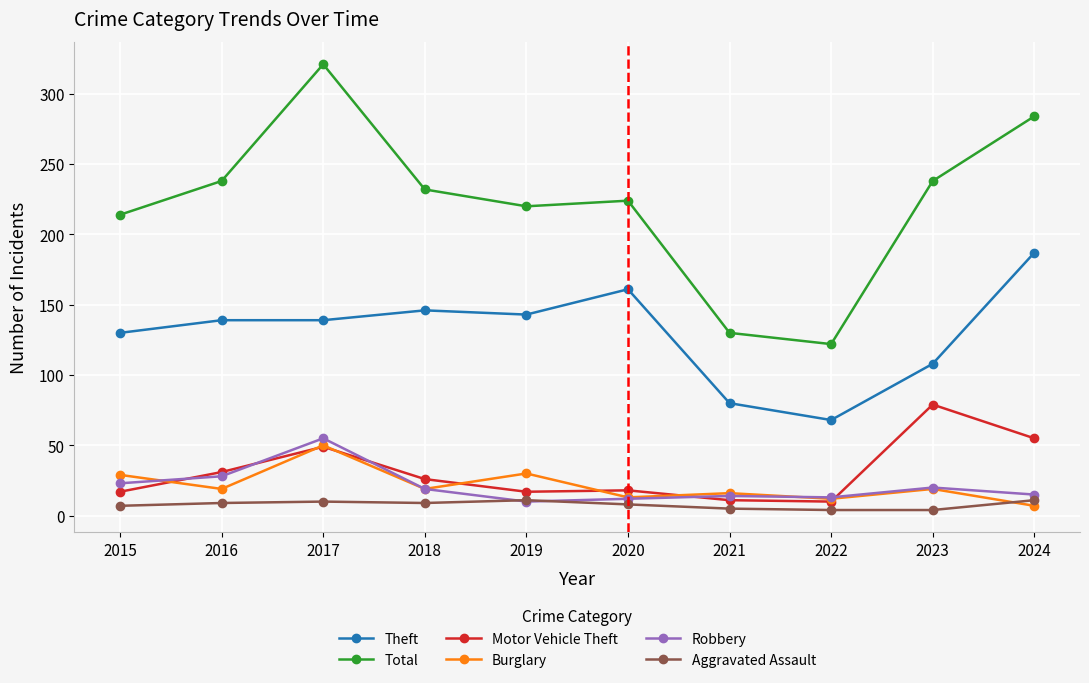

What is the difference between the maximum and minimum values in the Aggravated Assault series?

7